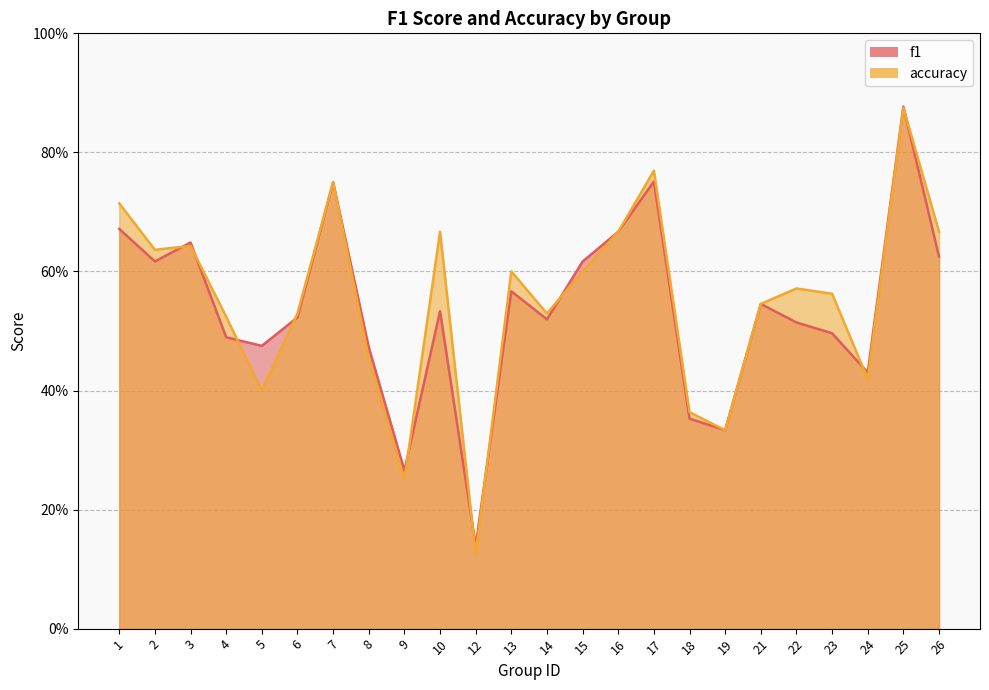

How many lines are shown in the chart?

2